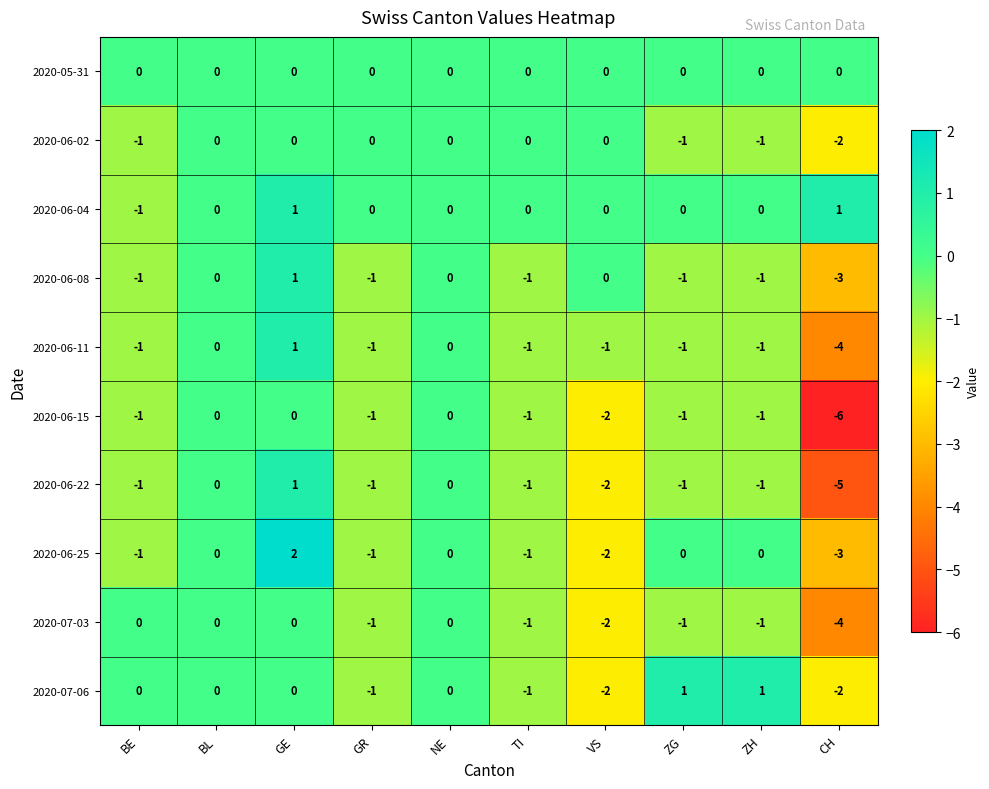

At how many categories does at least one series exceed -2?

10